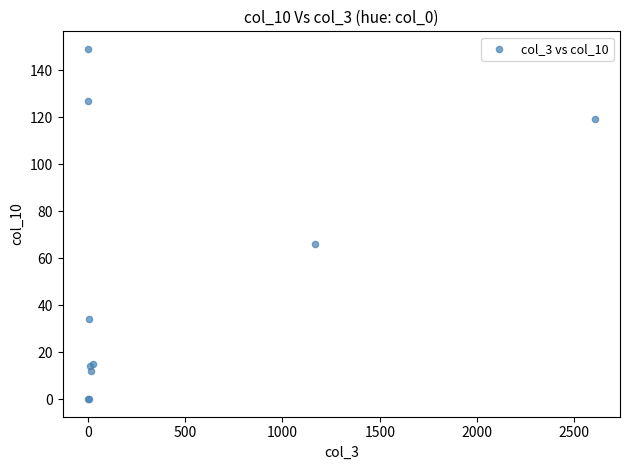

What Y value in the scatter plot is closest to 74?

66